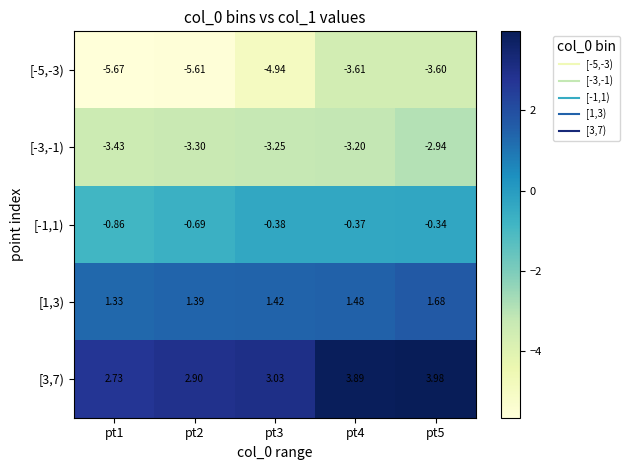

Rank the series by their average value, from highest to lowest.

[3,7), [1,3), [-1,1), [-3,-1), [-5,-3)